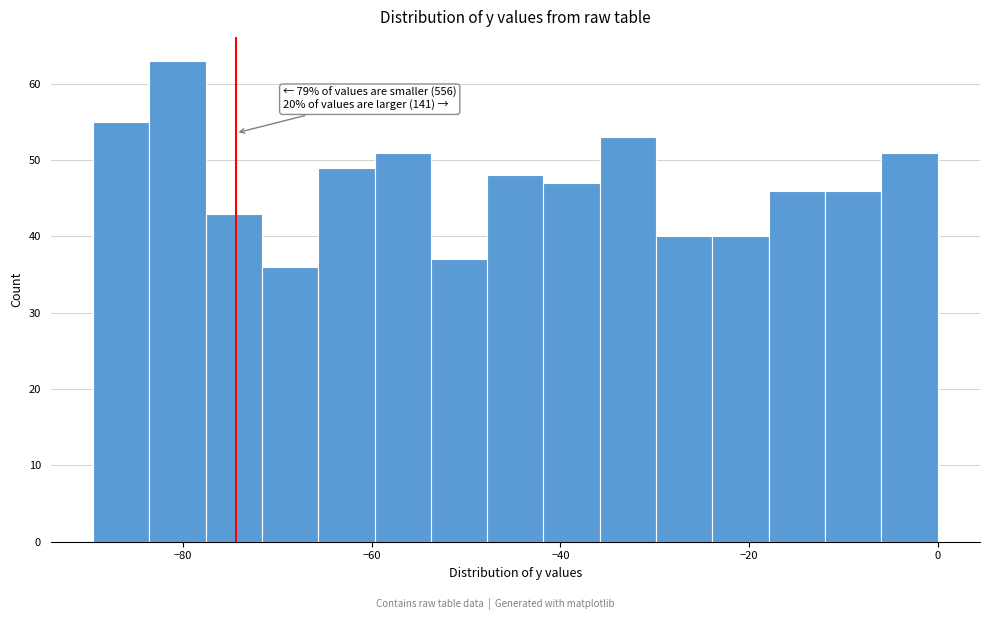

Around what value on the x-axis is the tallest bar? Give the approximate position of its centre, as read against the axis.

-80